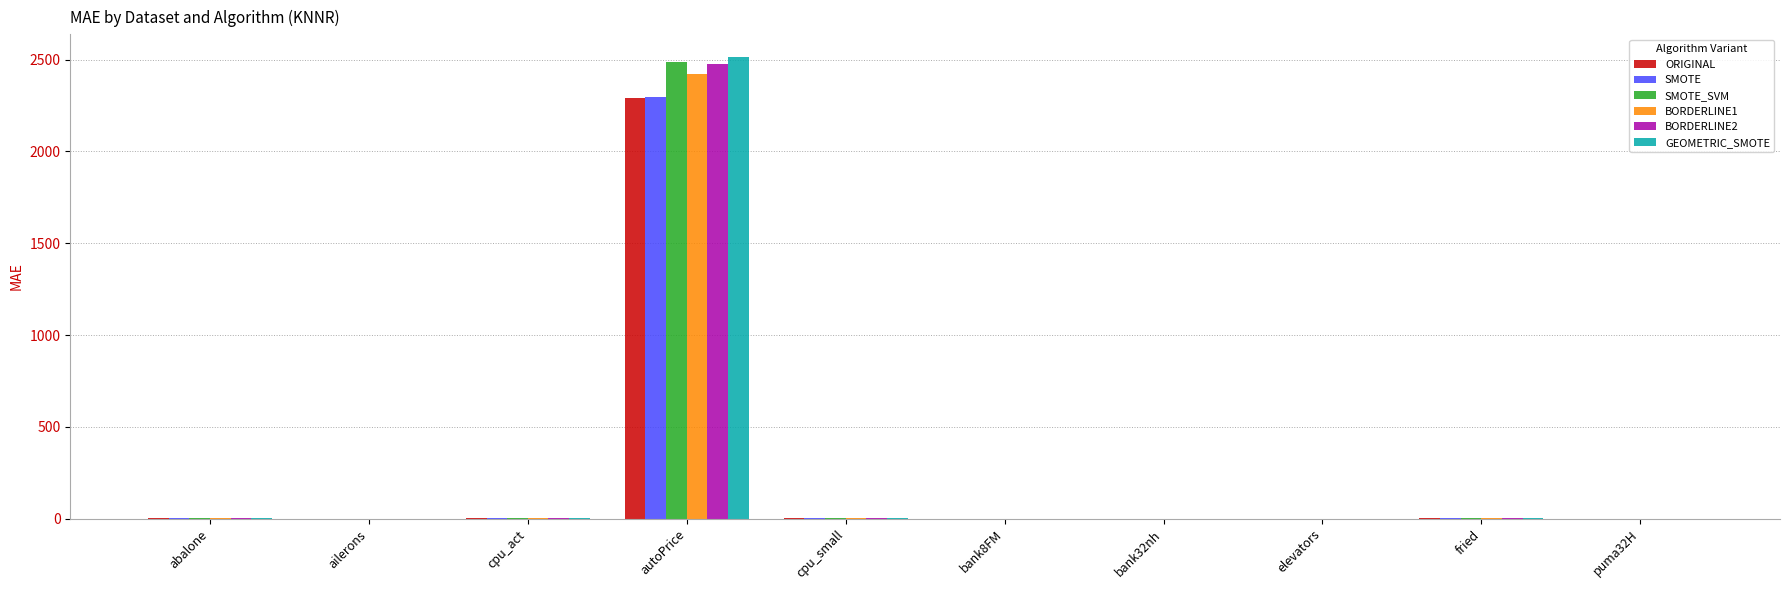

At which category is the sum across all series the highest?

autoPrice